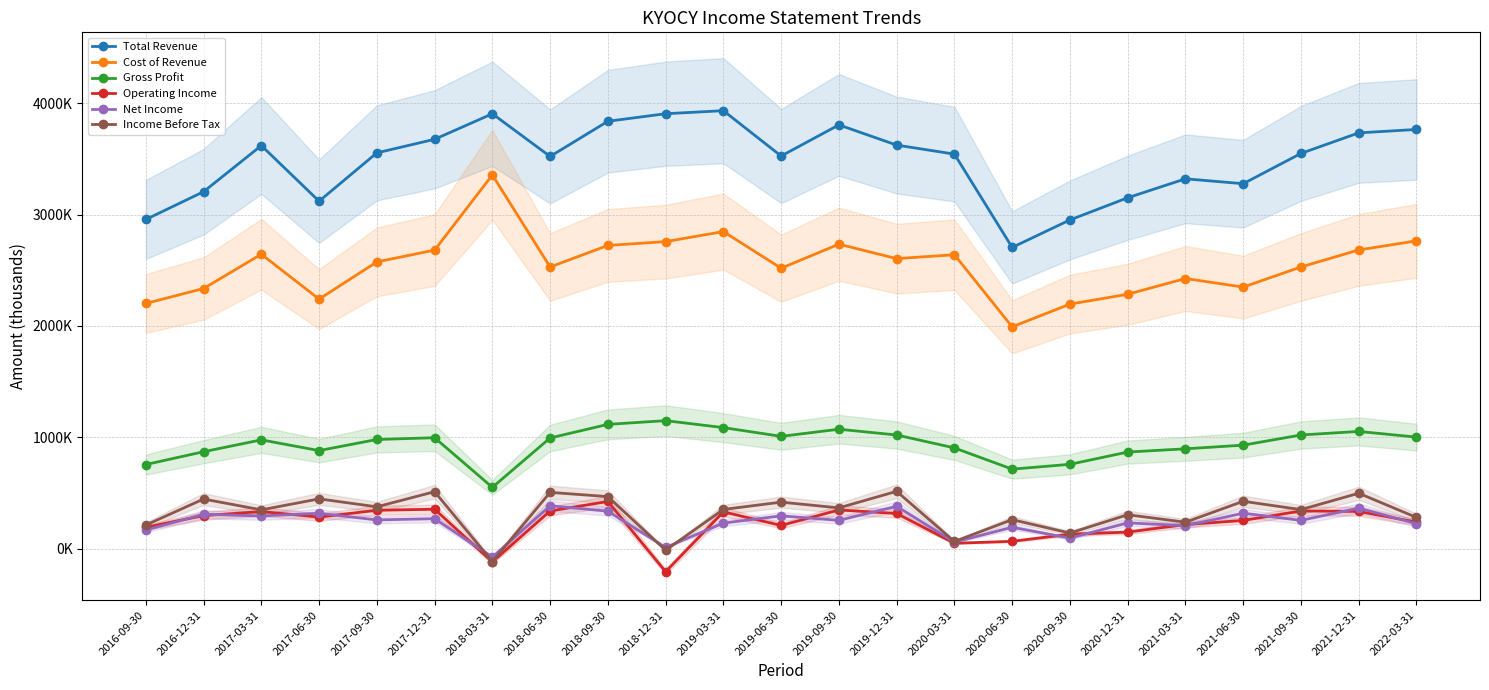

Reading right to left, extract all data points from this chart.

Total Revenue: 3764700	3734000	3549300	3277300	3321400	3151000	2952000	2704800	3543100	3624300	3805700	3526000	3933300	3906100	3838200	3522200	3905500	3676300	3554400	3120300	3620100	3205500	2956000
Cost of Revenue: 2763800	2682200	2529300	2348700	2425600	2284300	2195600	1991700	2639300	2604400	2734000	2518200	2847200	2757200	2722900	2529100	3355700	2680900	2574800	2240500	2643900	2335900	2201500
Gross Profit: 1000900	1051800	1020000	928600	895800	866700	756400	713100	903800	1019900	1071700	1007800	1086200	1148800	1115300	993100	549800	995400	979600	879800	976200	869600	754500
Operating Income: 237200	333200	337300	252200	215500	147400	128500	64600	47000	314700	346400	207300	329100	-207900	422700	337300	-121200	353000	343600	282600	332100	295500	190800
Net Income: 222600	363100	252900	317500	204700	230400	93300	190900	56900	379400	253400	293500	228600	9700	335500	384400	-76600	268000	256900	316600	292600	307800	165900
Income Before Tax: 279200	496600	349600	424400	236400	303600	139000	259400	63400	513900	365100	416700	350900	-15000	466400	504400	-117500	510500	374600	446200	347200	444600	210900